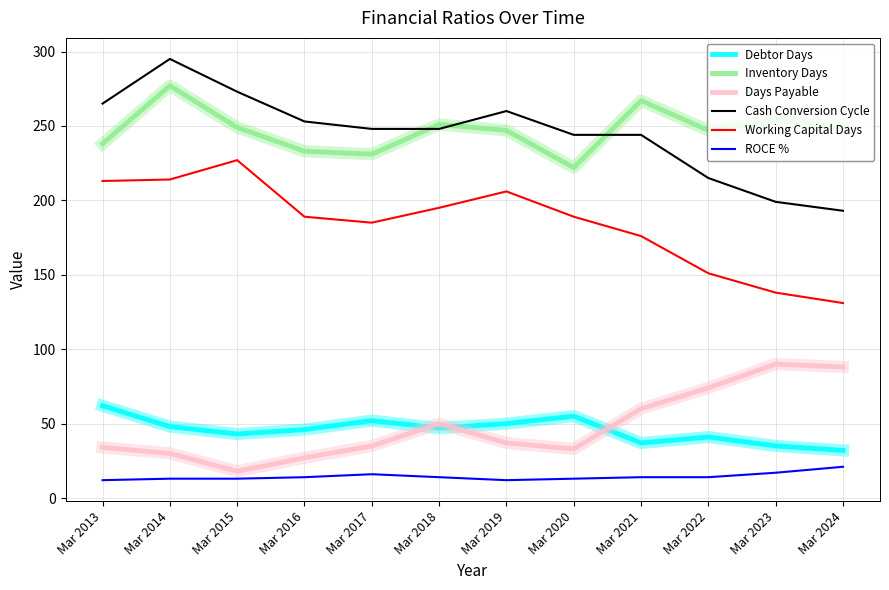

At which category does Days Payable reach its first local valley?

Mar 2015